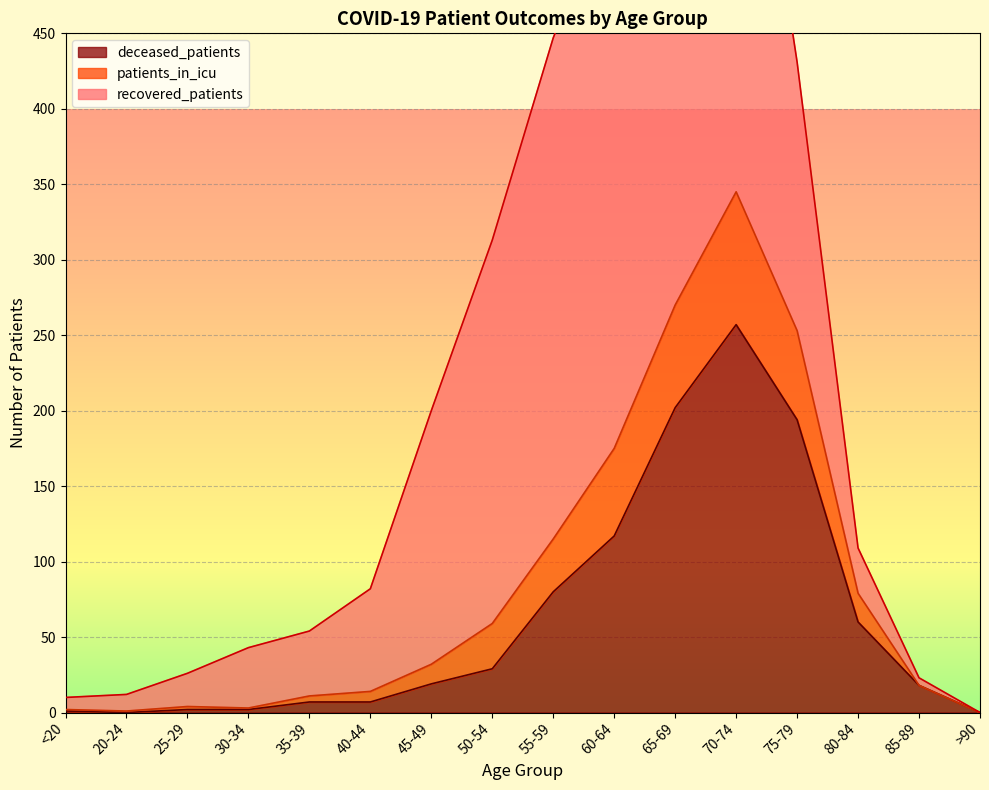

List the labels in order of deceased_patients value, largest first.

70-74, 65-69, 75-79, 60-64, 55-59, 80-84, 50-54, 45-49, 85-89, 35-39, 40-44, 25-29, 30-34, <20, 20-24, >90